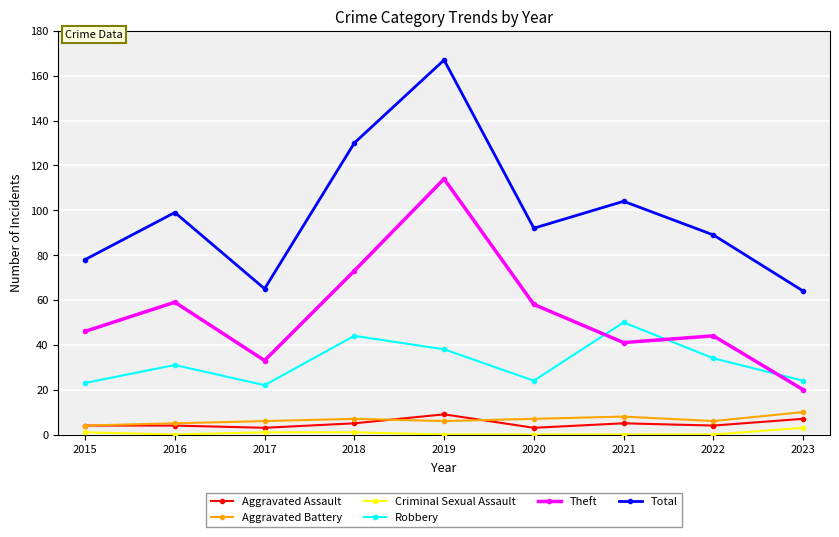

What is the minimum value for Robbery?

22